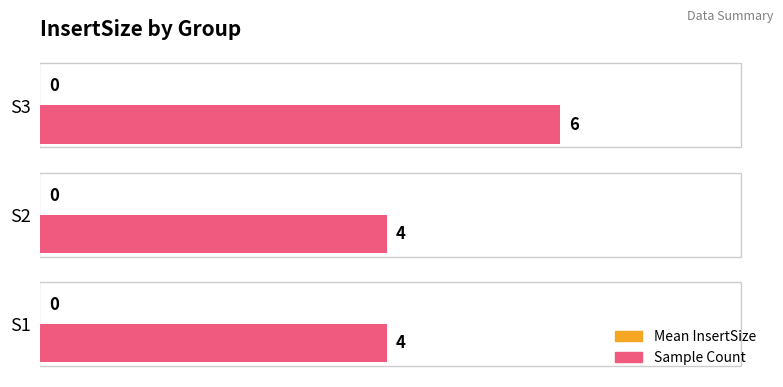

What is the ratio of the value at S3 to the value at S2?

1.5